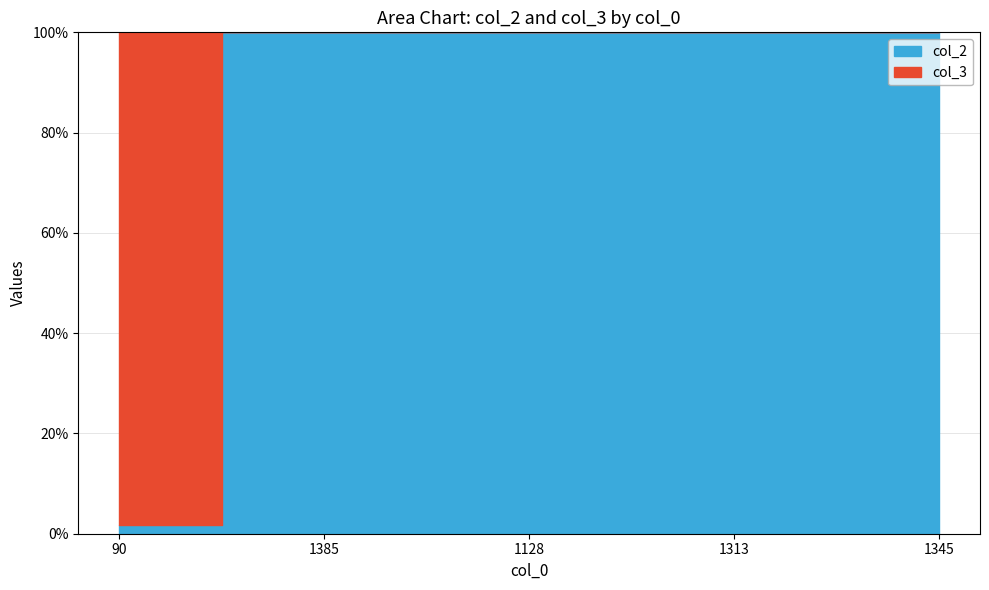

How many times do col_2 and col_3 cross each other?

1